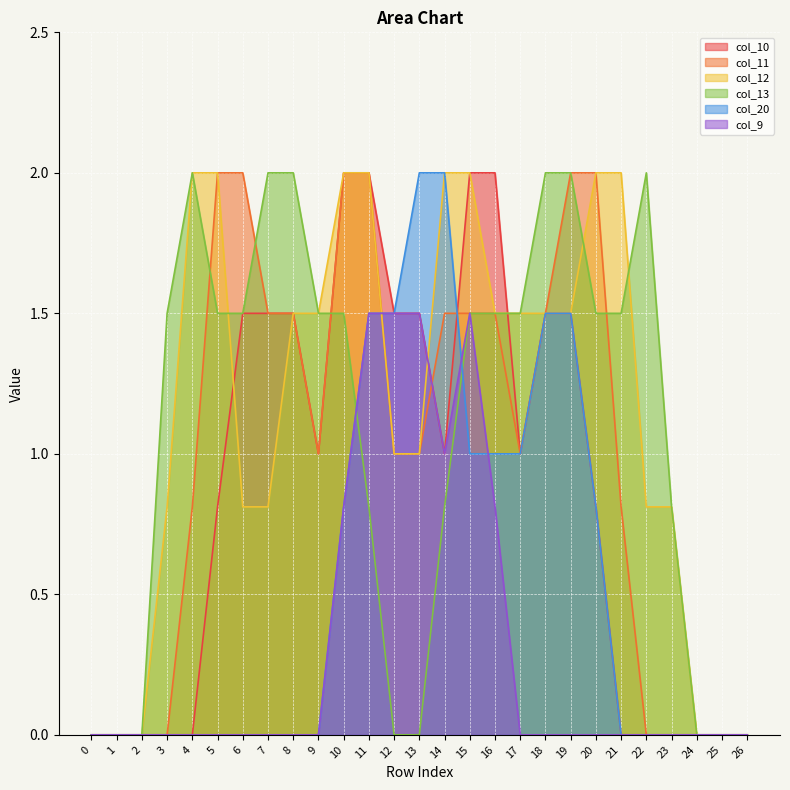

What is the sum of all col_12 values?

31.1